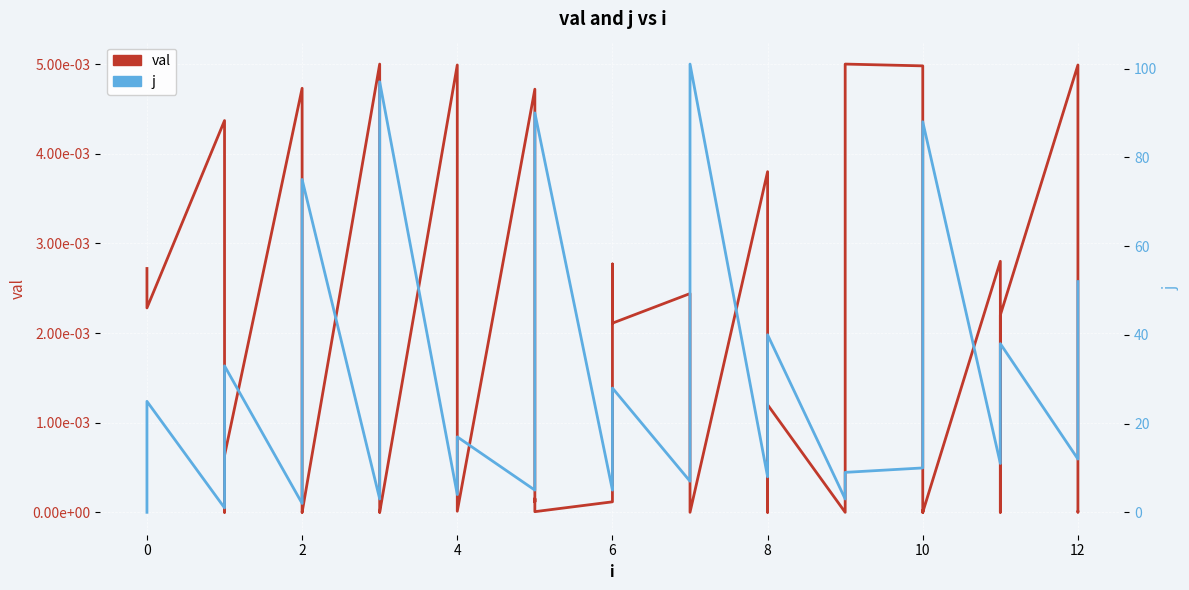

Is the value of j at 22 greater than the value of val at 9?

Yes